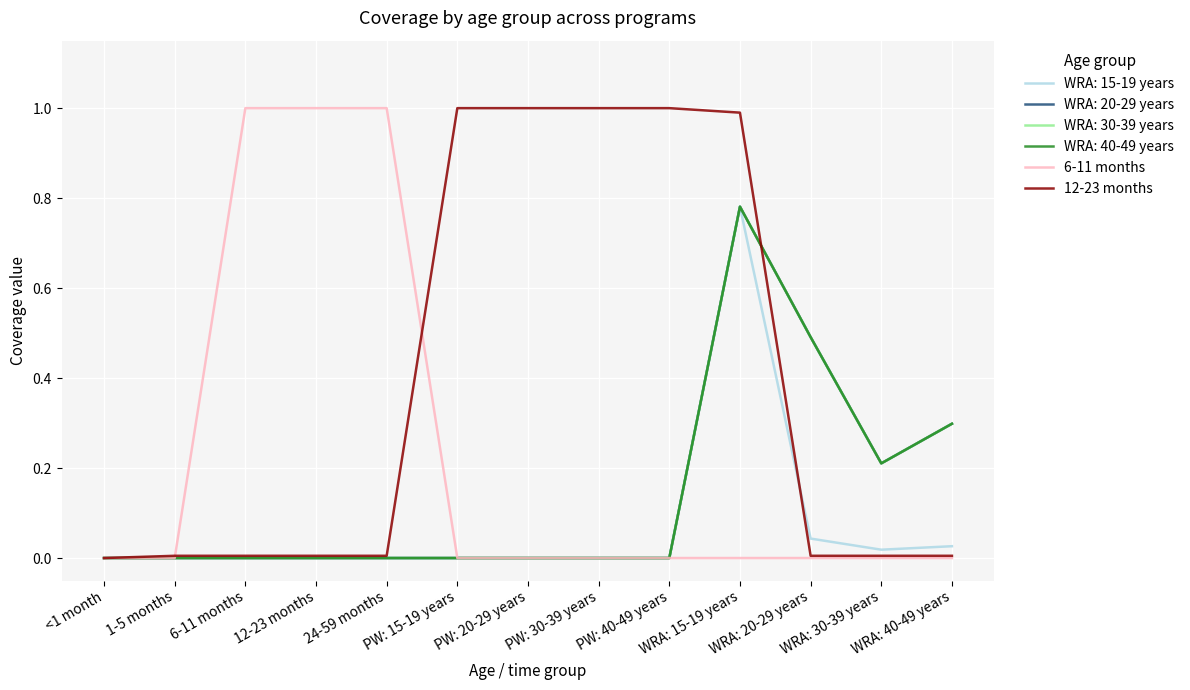

At which label does 6-11 months reach its minimum?

<1 month